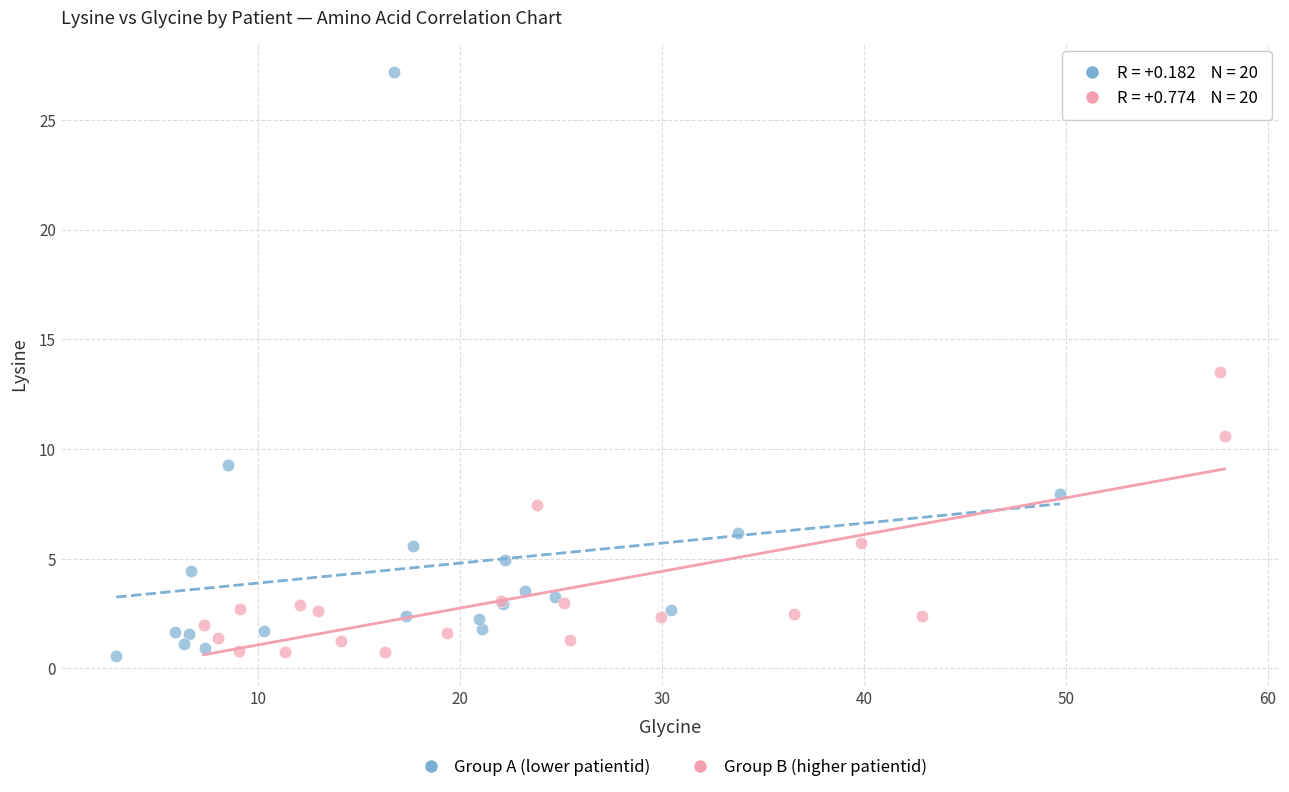

What are all the series names shown in the legend?

Group A (lower patientid), Group B (higher patientid)